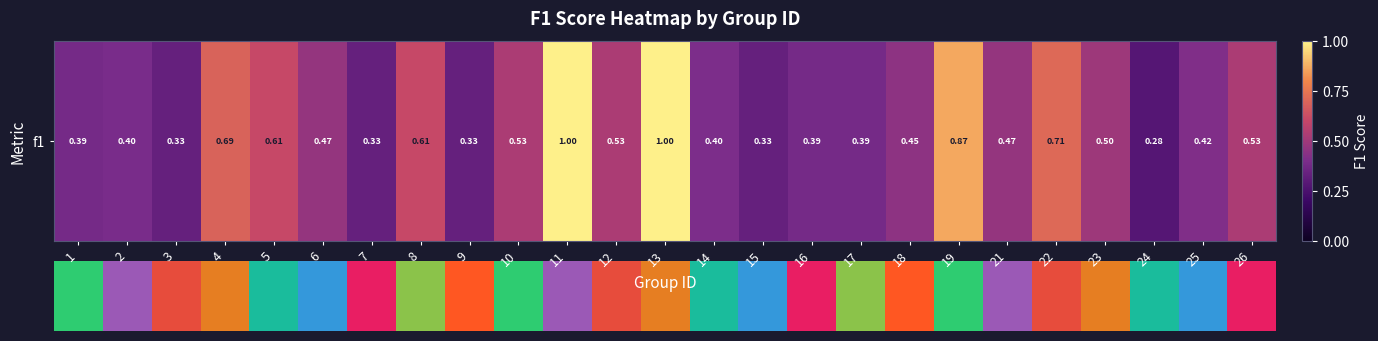

Count the values in the range 0 to 1.

25